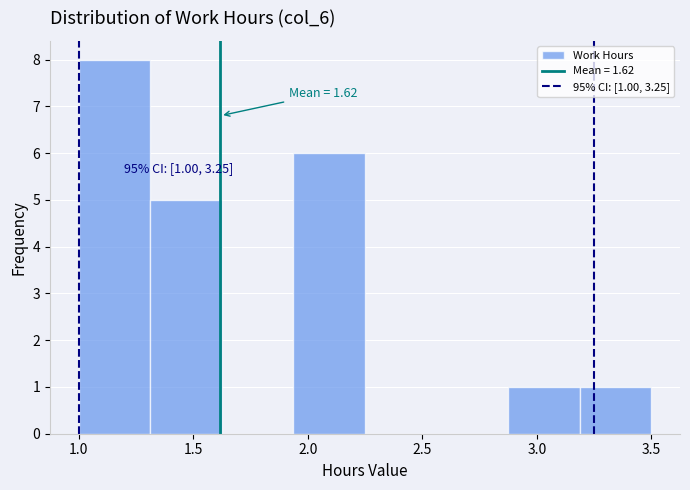

Which range on the x-axis has the tallest bar?

1.00 to 1.30